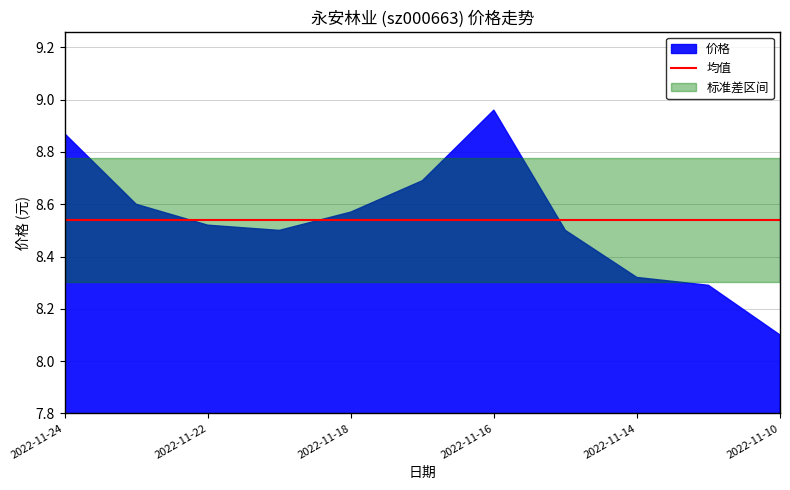

The value of 换手率 at 2022-11-17 is 10.5. True or false?

False